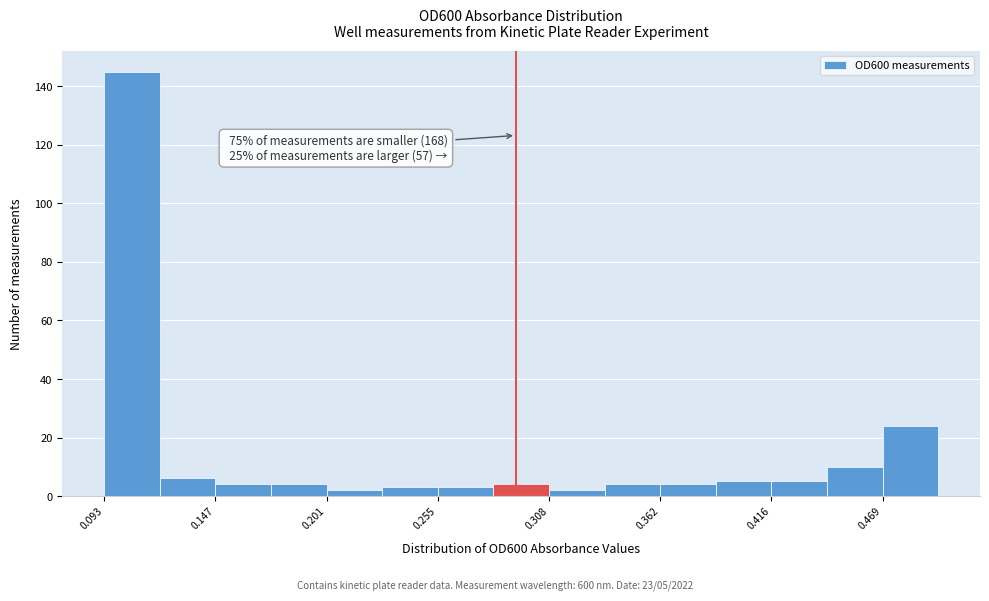

Around what value on the x-axis is the tallest bar? Give the approximate position of its centre, as read against the axis.

0.11